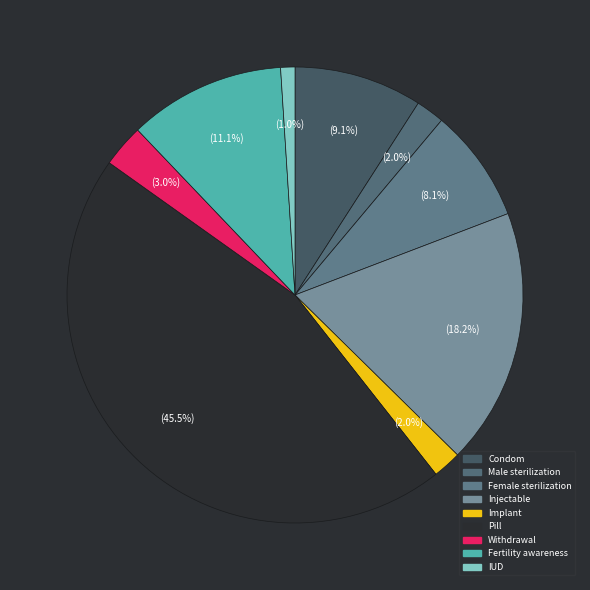

To the nearest percent, what is the combined percentage of Withdrawal and Male sterilization?

5%